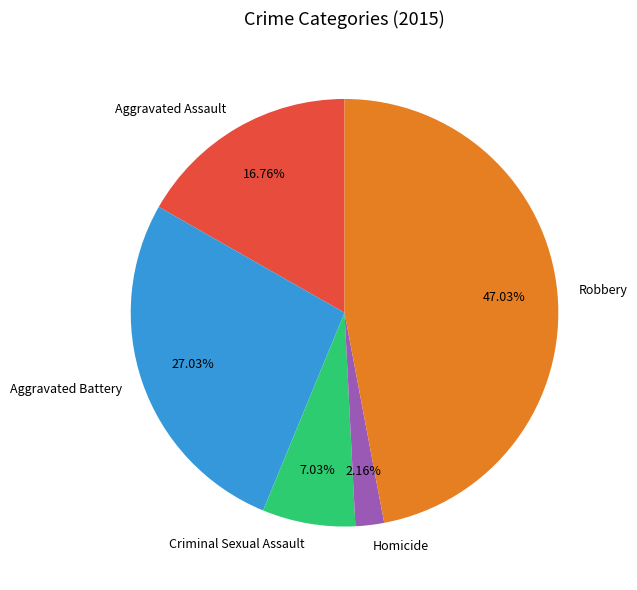

Is there a majority slice in this chart?

No